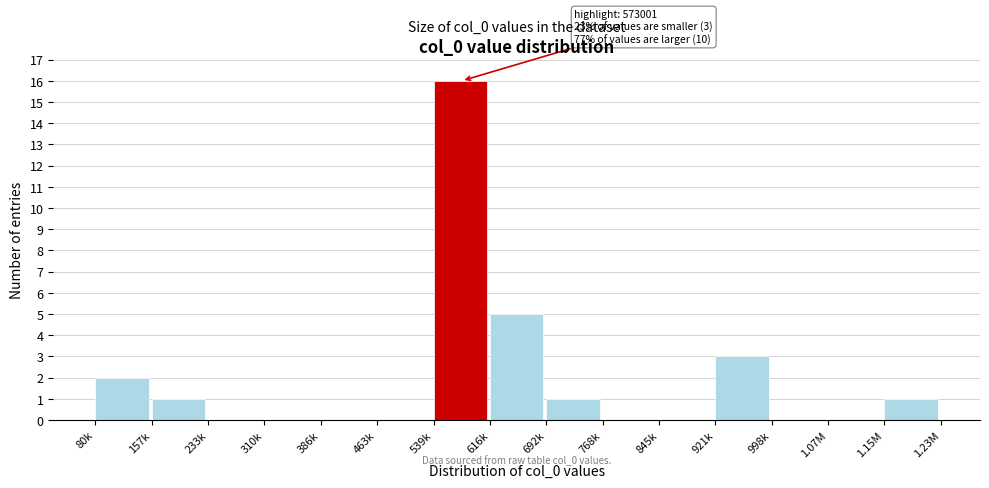

Reading left to right, extract all data points from this chart.

80k=2	157k=1	233k=0	310k=0	386k=0	463k=0	539k=16	616k=5	692k=1	768k=0	845k=0	921k=3	998k=0	1.07M=0	1.15M=1